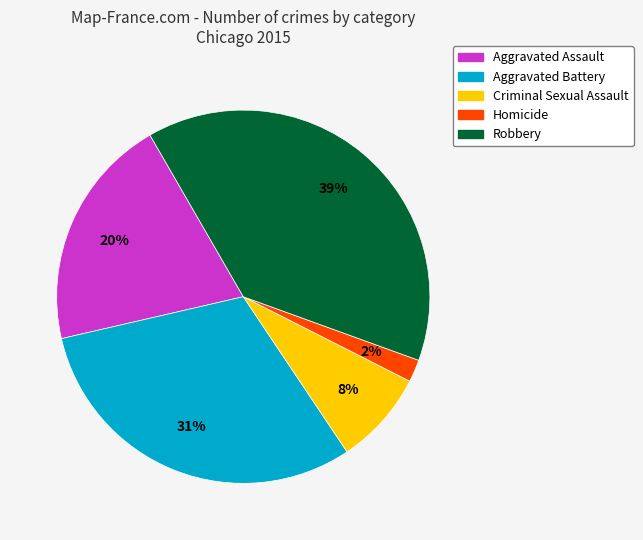

How many slices are in this pie chart?

5